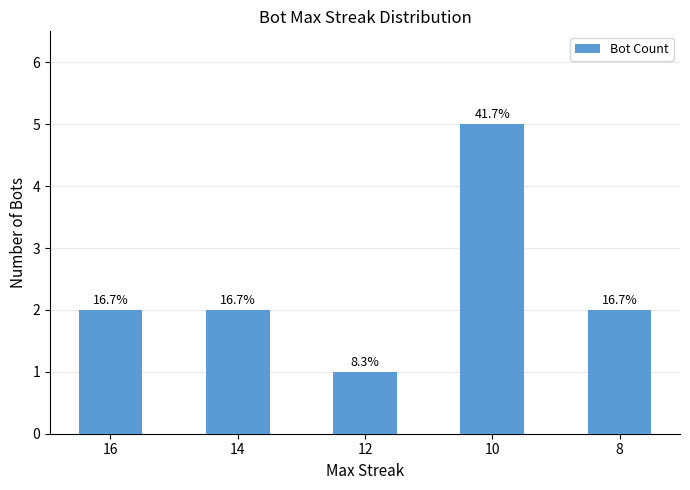

What is the ratio of the value at 16 to the value at 14?

1.0